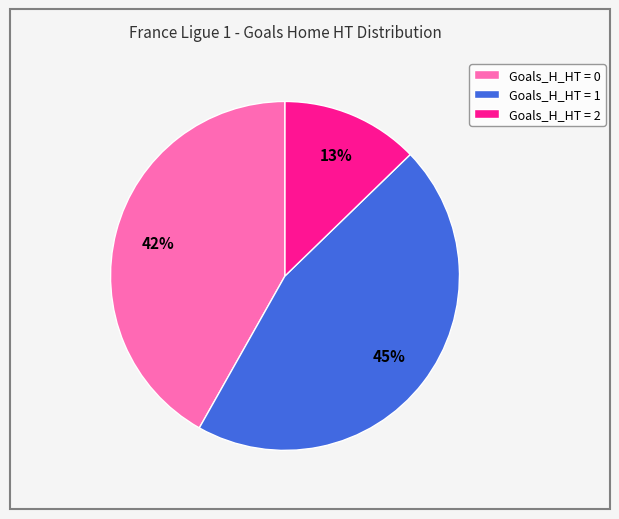

To the nearest percent, what is the combined percentage of Goals_H_HT = 1 and Goals_H_HT = 2?

58%